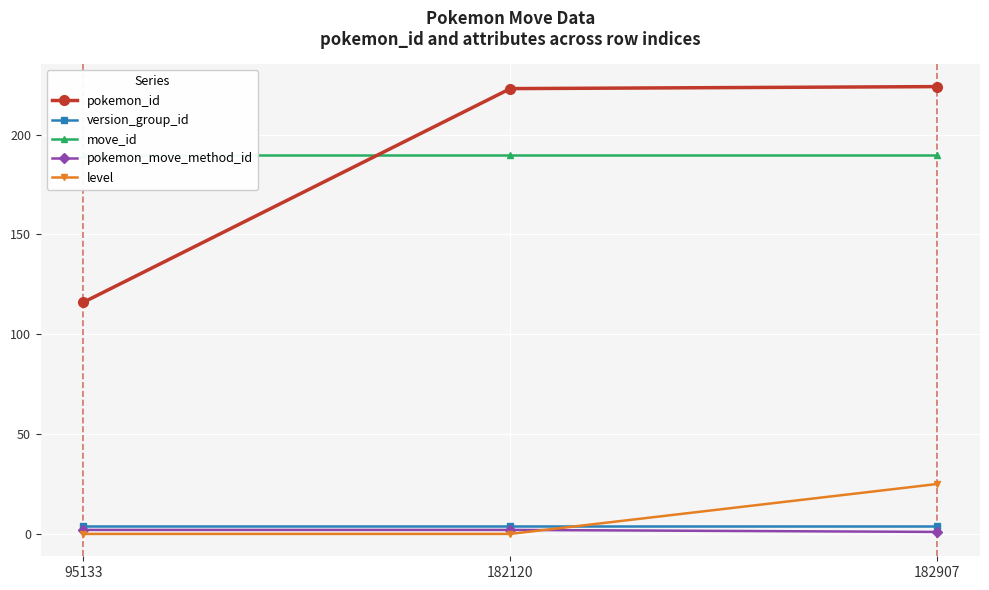

Reading left to right, list all the values displayed in this chart.

pokemon_id: 95133=116	182120=223	182907=224
version_group_id: 95133=4	182120=4	182907=4
move_id: 95133=190	182120=190	182907=190
pokemon_move_method_id: 95133=2	182120=2	182907=1
level: 95133=0	182120=0	182907=25